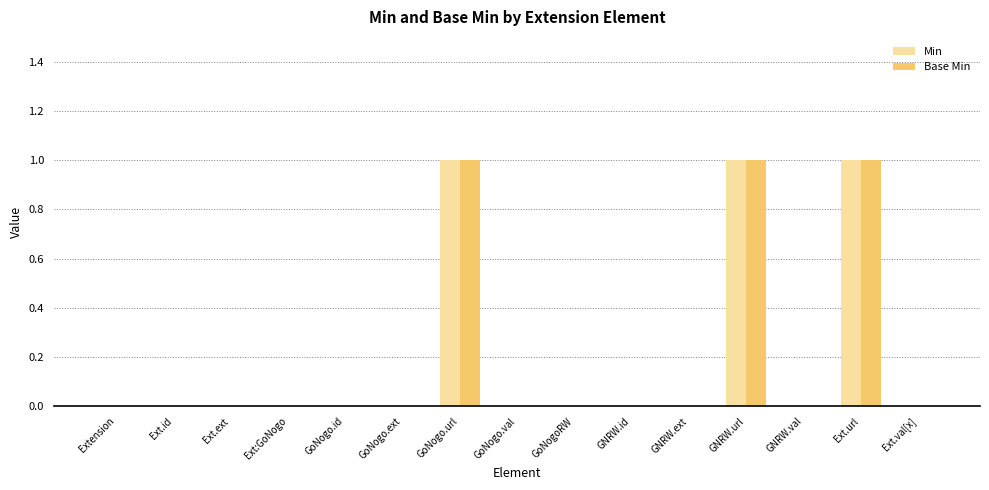

What is the sum of all Min values?

3